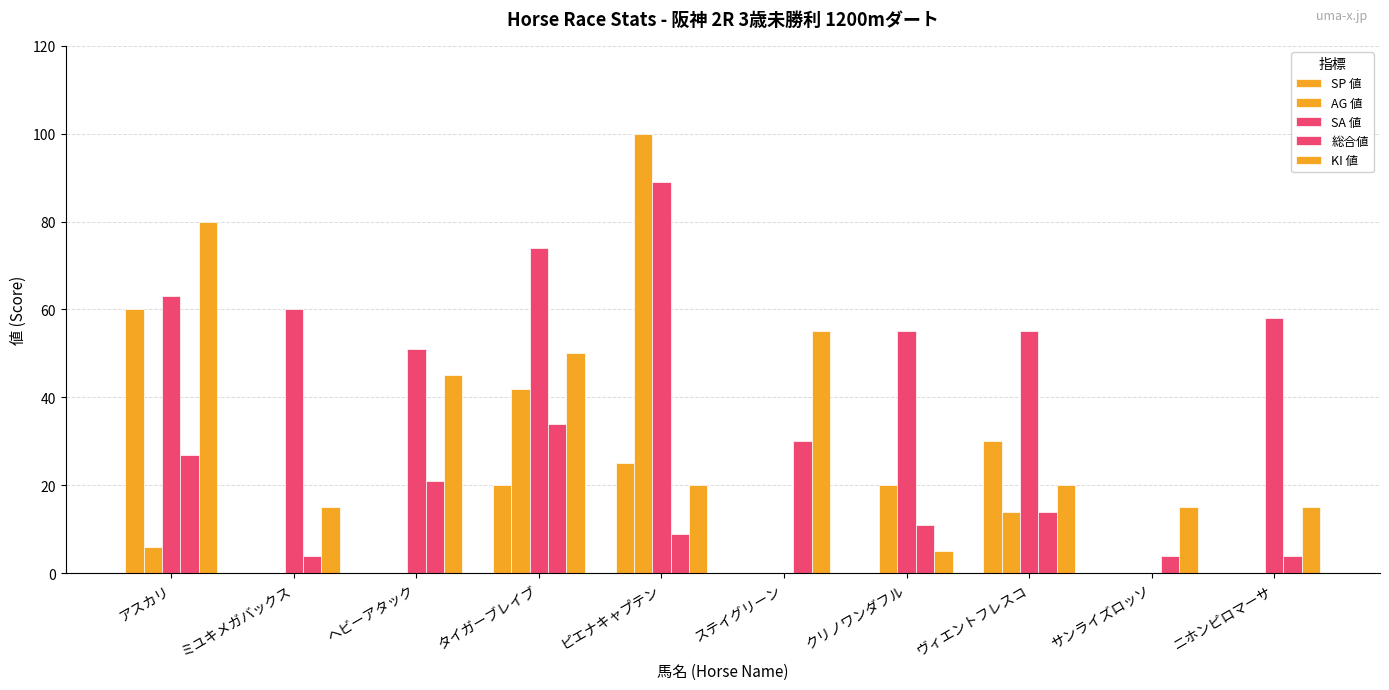

How many distinct data groups are displayed?

5